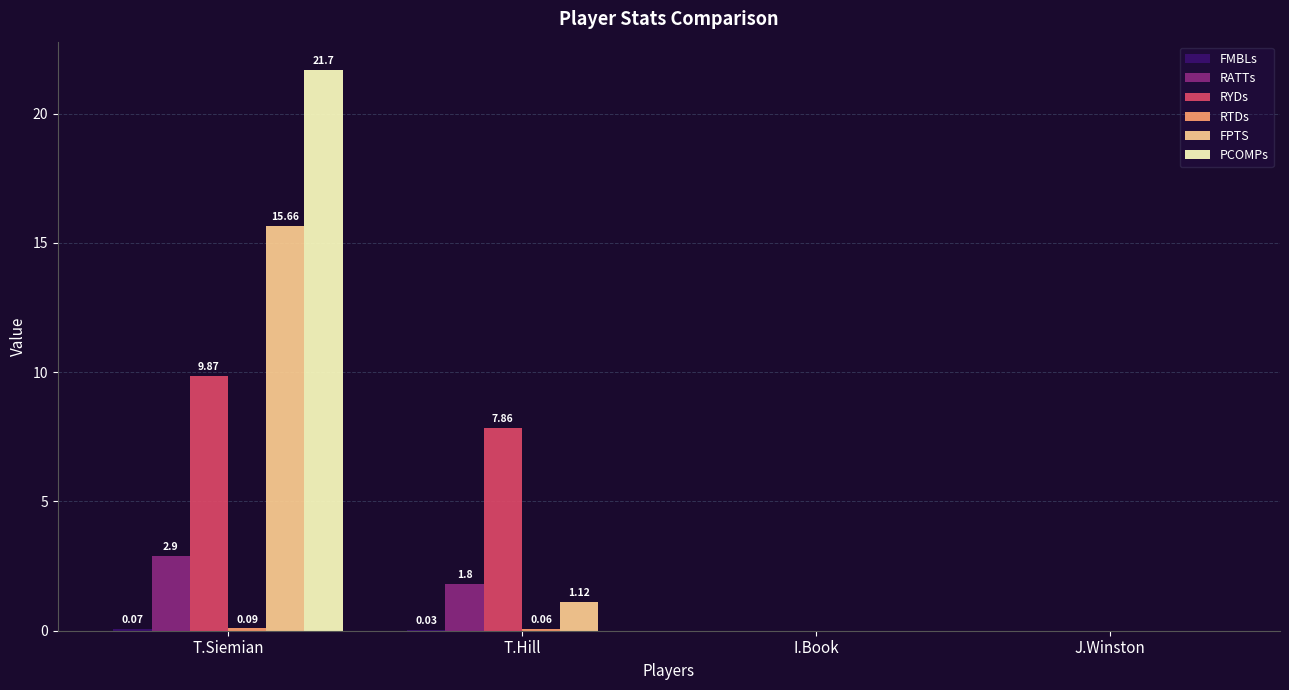

Which series has the largest total across all categories?

PCOMPs